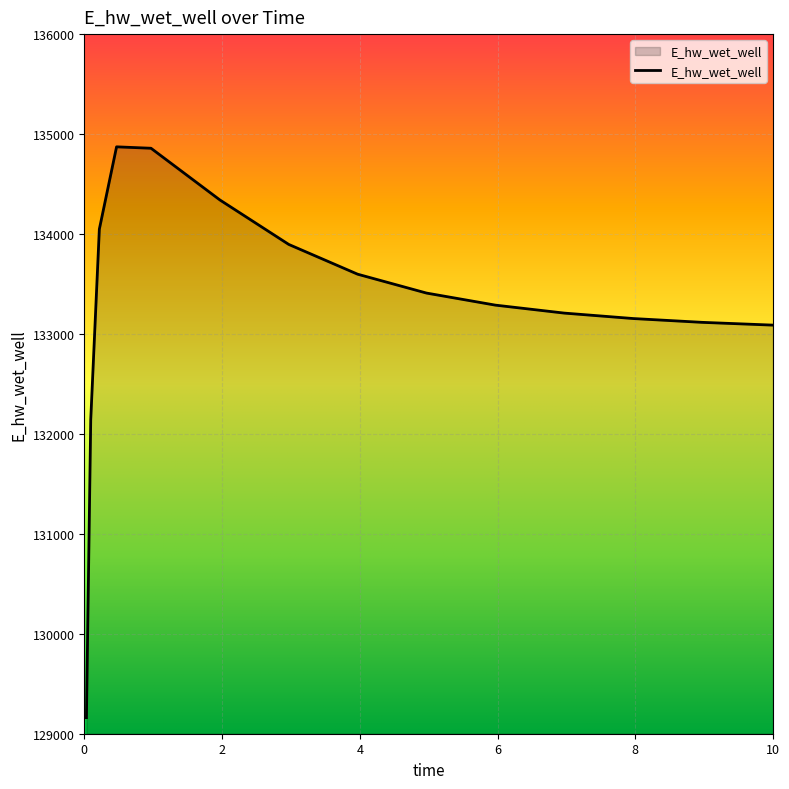

Does the chart display data point markers on the line(s)?

No